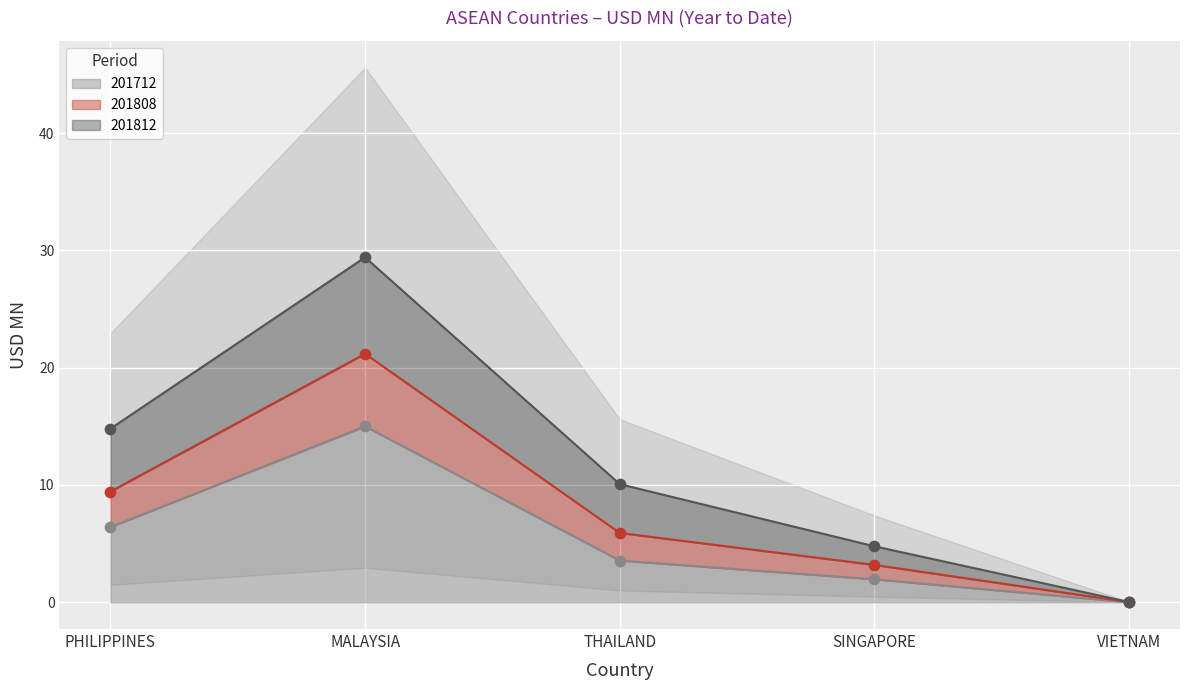

List the labels in order of 201712 value, smallest first.

VIETNAM, SINGAPORE, THAILAND, PHILIPPINES, MALAYSIA